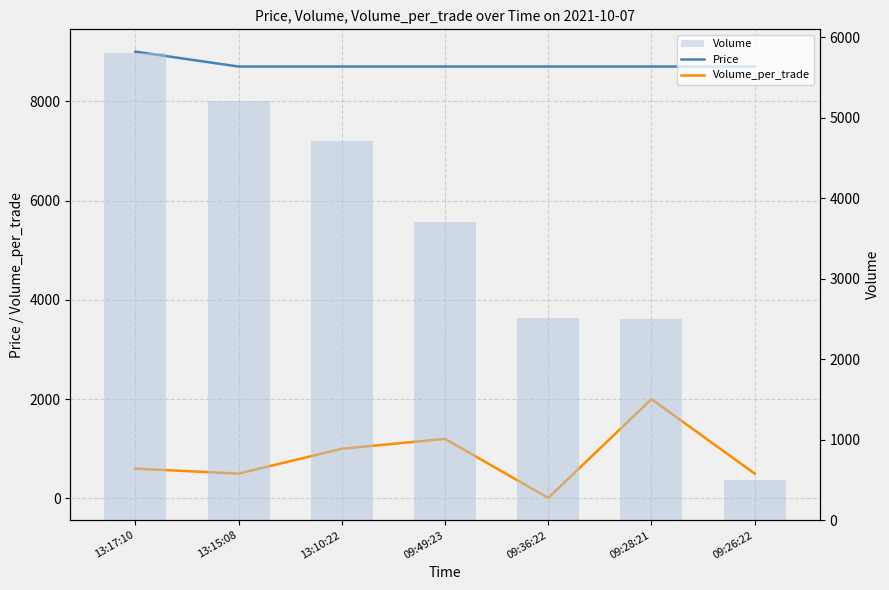

At which category is the sum across all series the highest?

13:17:10